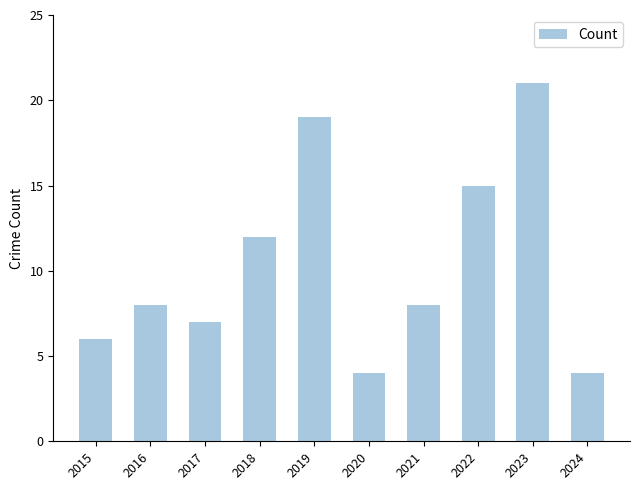

Does the chart contain any negative values?

No